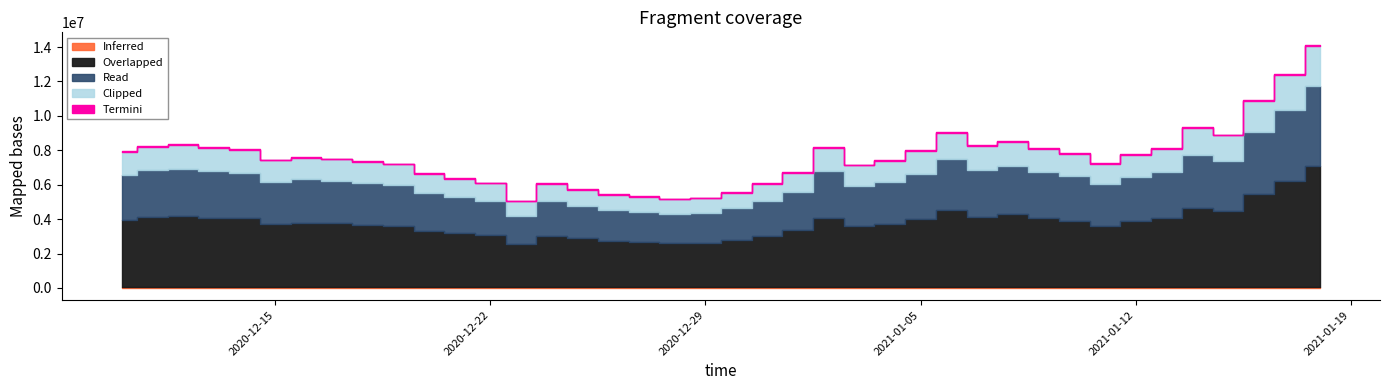

True or false: the data has more than 1 interior local peaks.

True